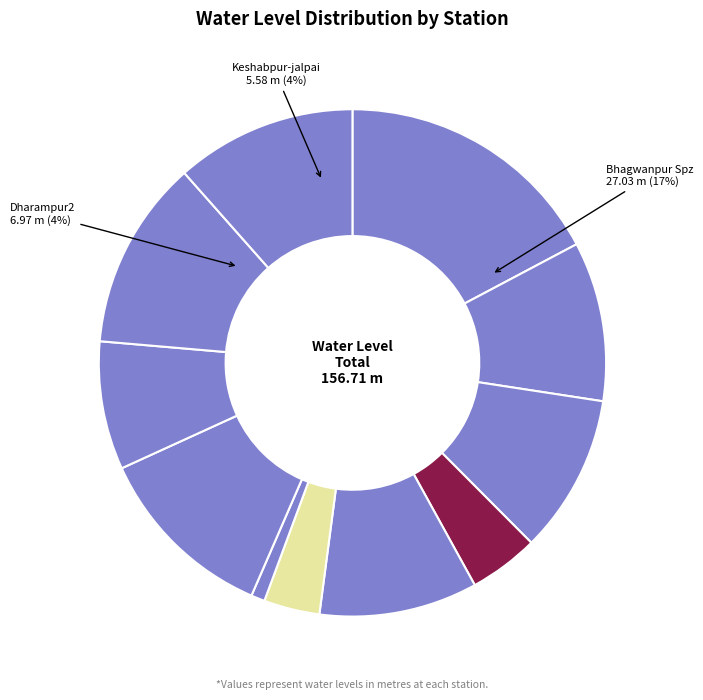

Is Sutahata Mw the majority of the pie?

No